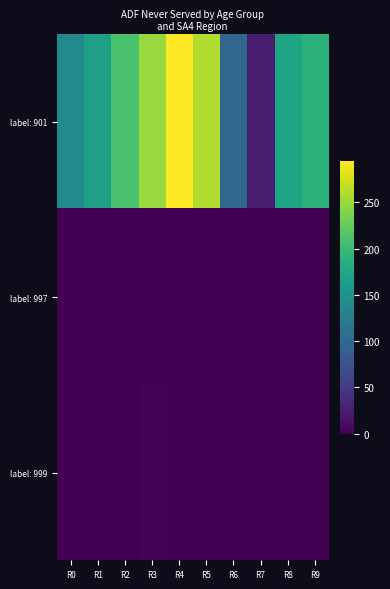

Reading left to right, what are all the values shown in this chart?

label: 901: R0=141	R1=168	R2=210	R3=249	R4=295	R5=260	R6=97	R7=23	R8=173	R9=189
label: 997: R0=0	R1=0	R2=0	R3=0	R4=0	R5=0	R6=0	R7=0	R8=0	R9=0
label: 999: R0=0	R1=0	R2=0	R3=3	R4=0	R5=0	R6=0	R7=0	R8=0	R9=0